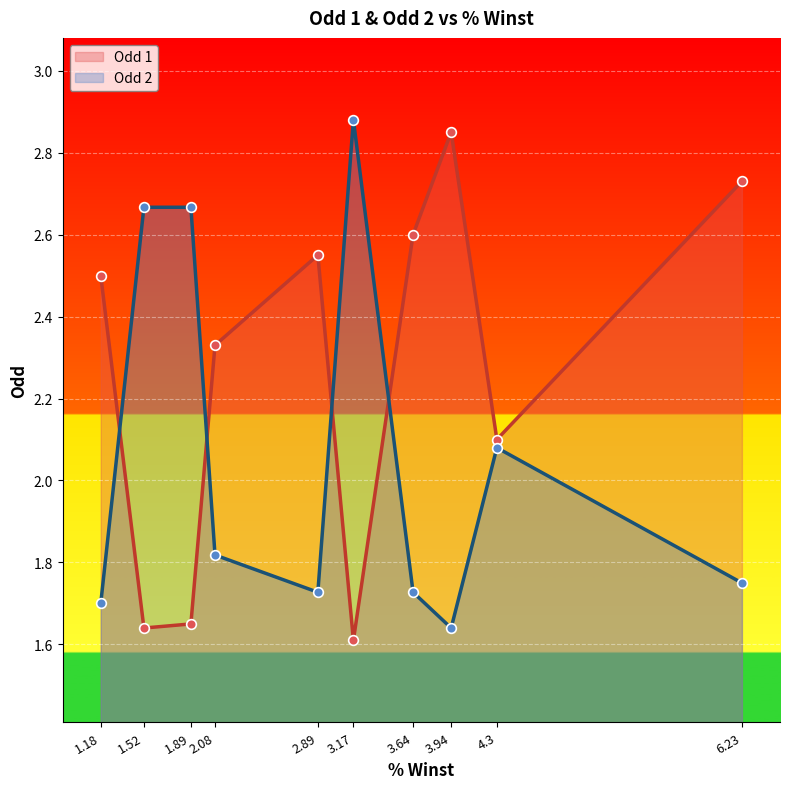

What is the difference between the second highest and second lowest values in the Odd 2 series?

1.0